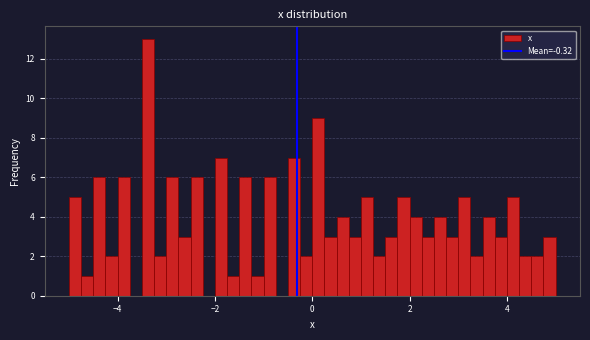

Around what value on the x-axis is the tallest bar? Give the approximate position of its centre, as read against the axis.

-3.4